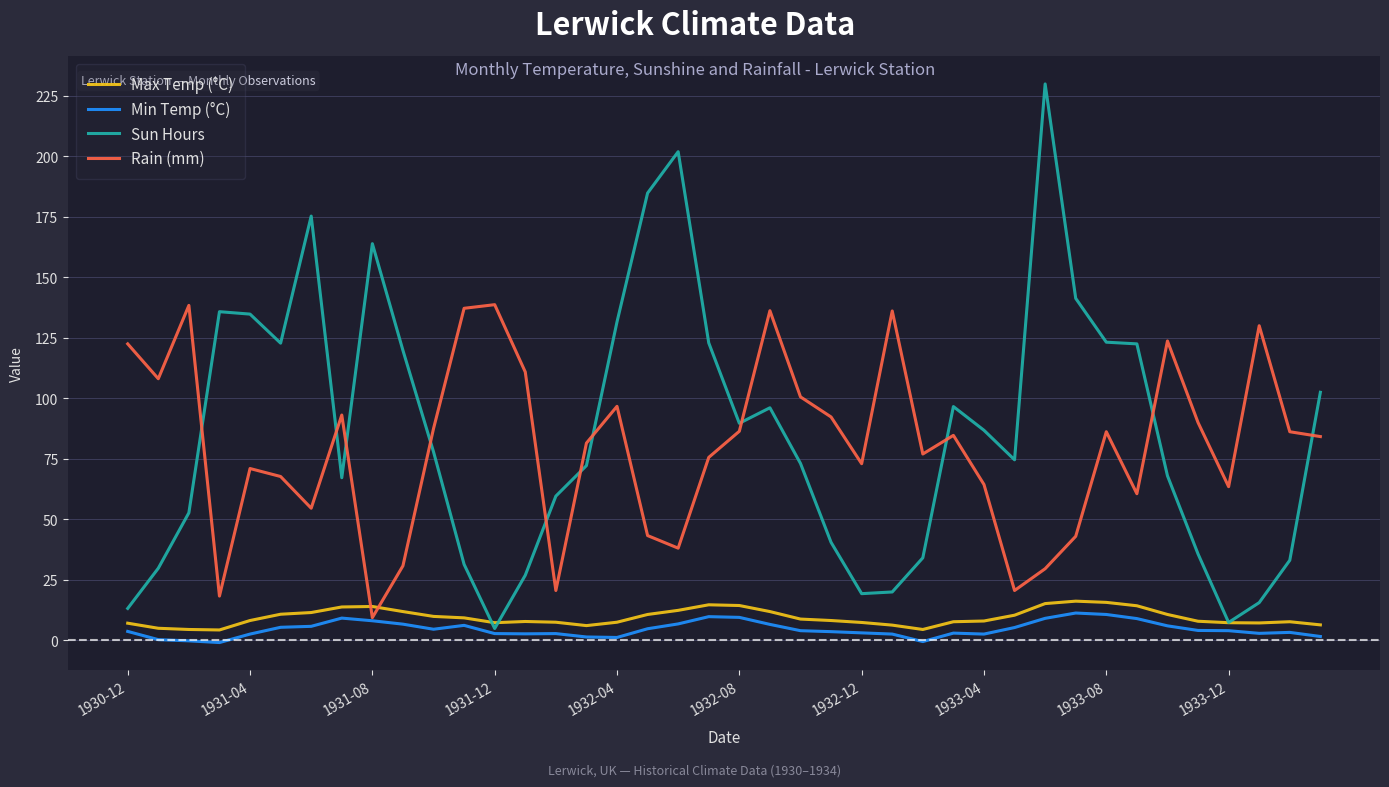

What is the greatest value displayed?

229.8